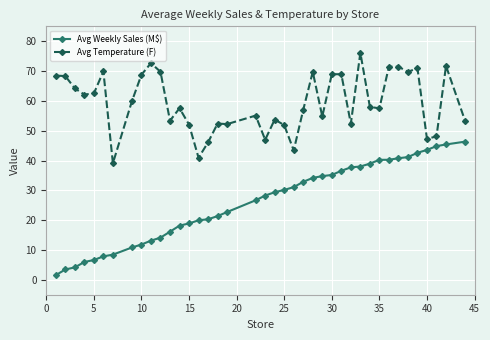

Which series has the largest range (max minus min)?

Avg Weekly Sales (M$)